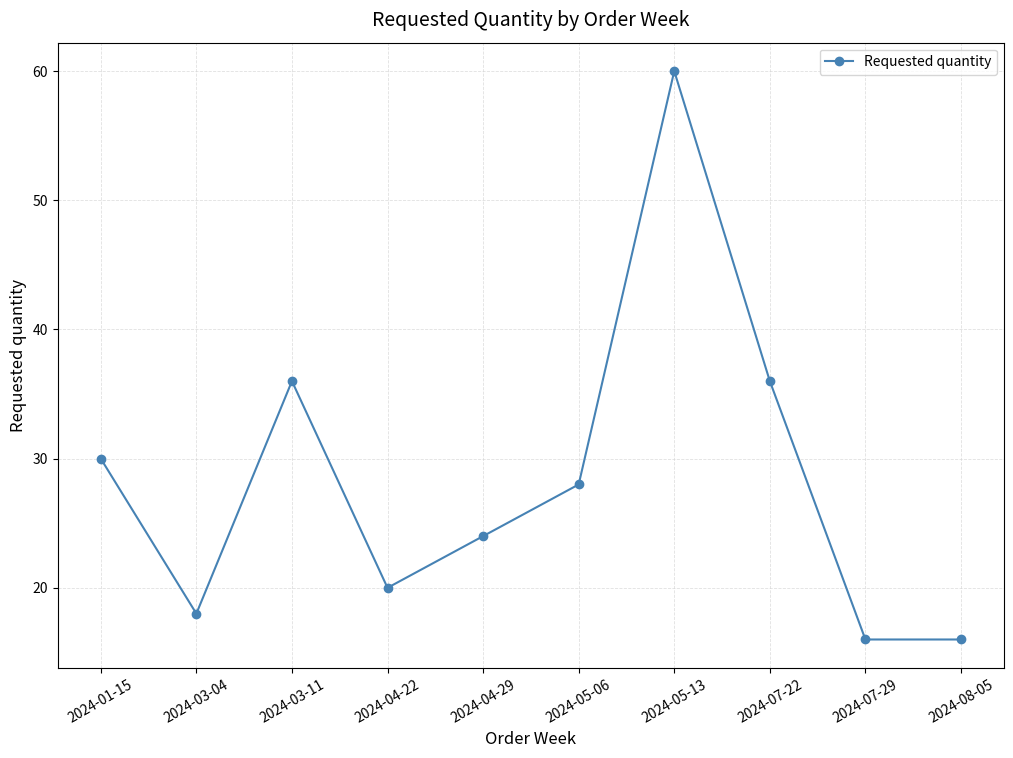

At which label does the data first exceed 28?

2024-01-15